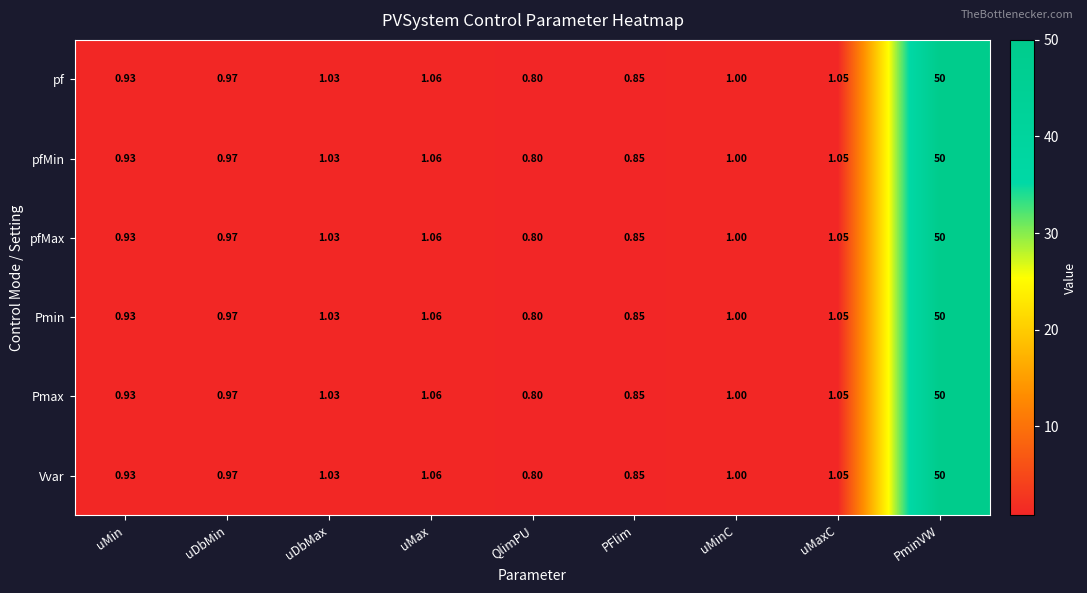

Is the value of Pmin at uMinC greater than the value of pf at QlimPU?

Yes